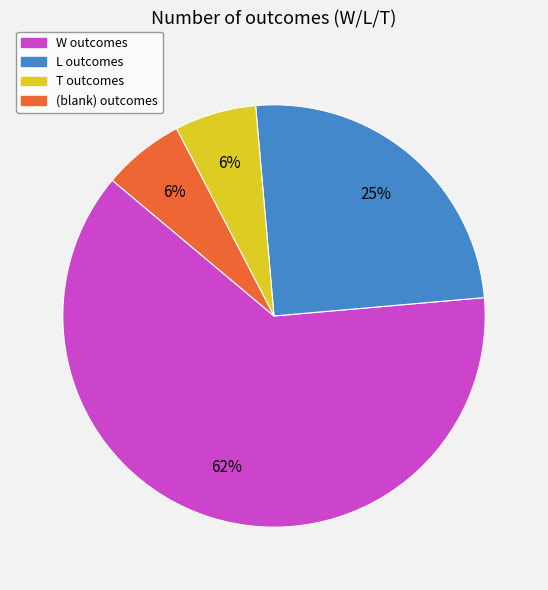

To the nearest percent, what portion does L outcomes represent?

25%